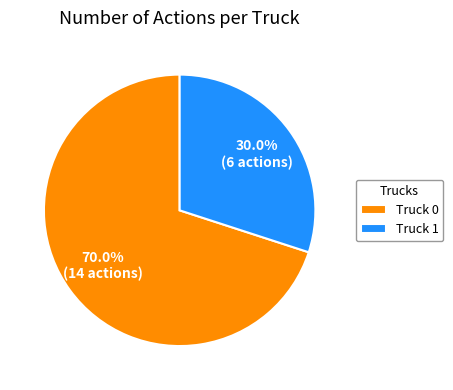

Is there any slice that represents more than half of the pie?

Yes